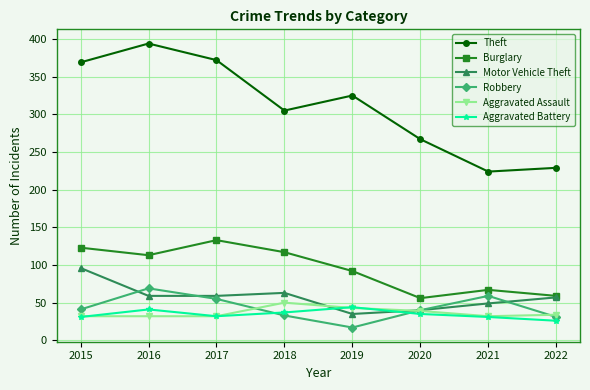

What is the highest value of the Motor Vehicle Theft series?

96